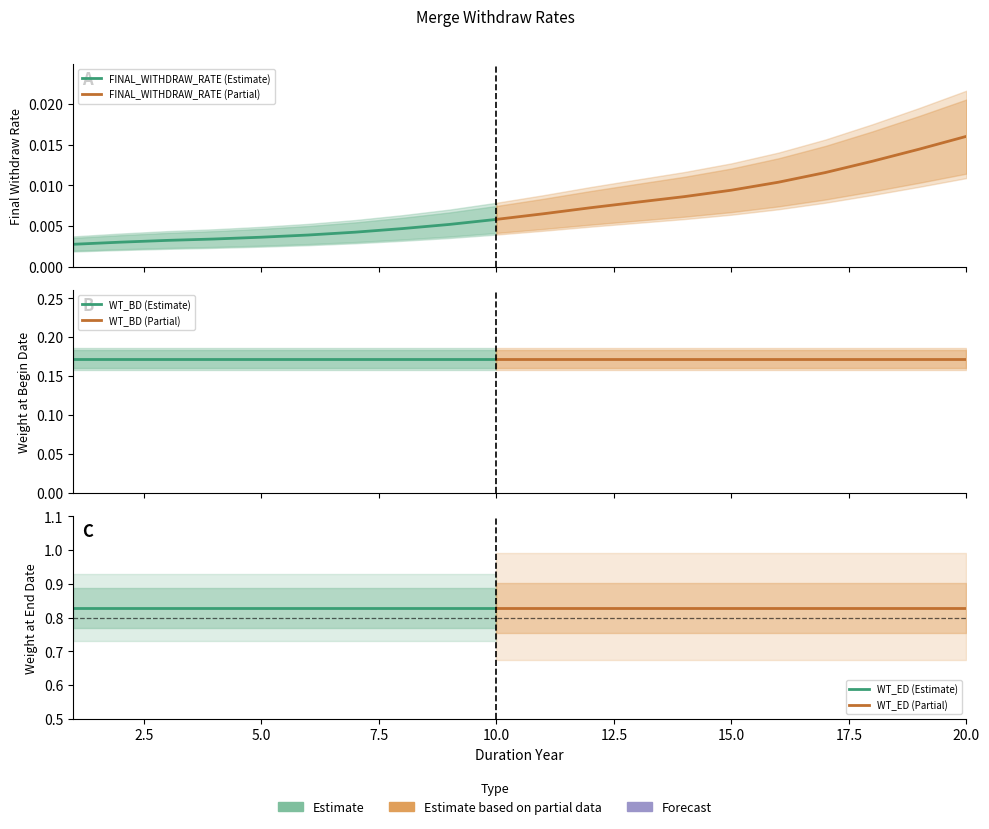

Which category has the highest value across all series?

1